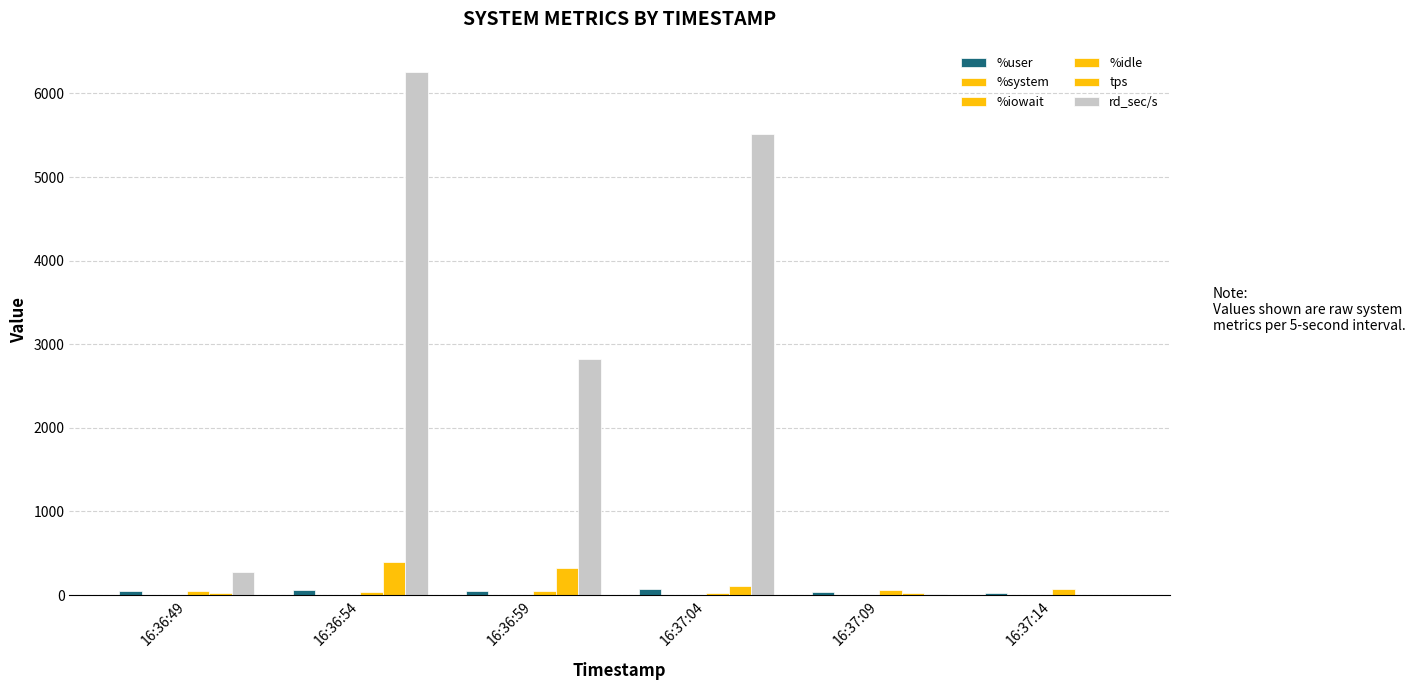

What is the difference between the maximum and minimum values in the rd_sec/s series?

6256.0